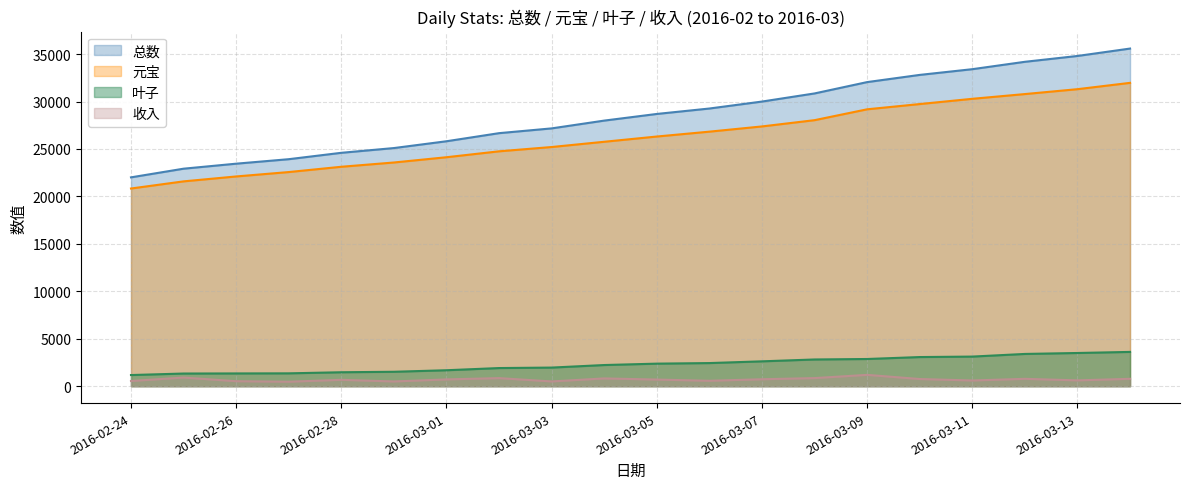

List the series in order of their peak value, lowest first.

收入, 叶子, 元宝, 总数